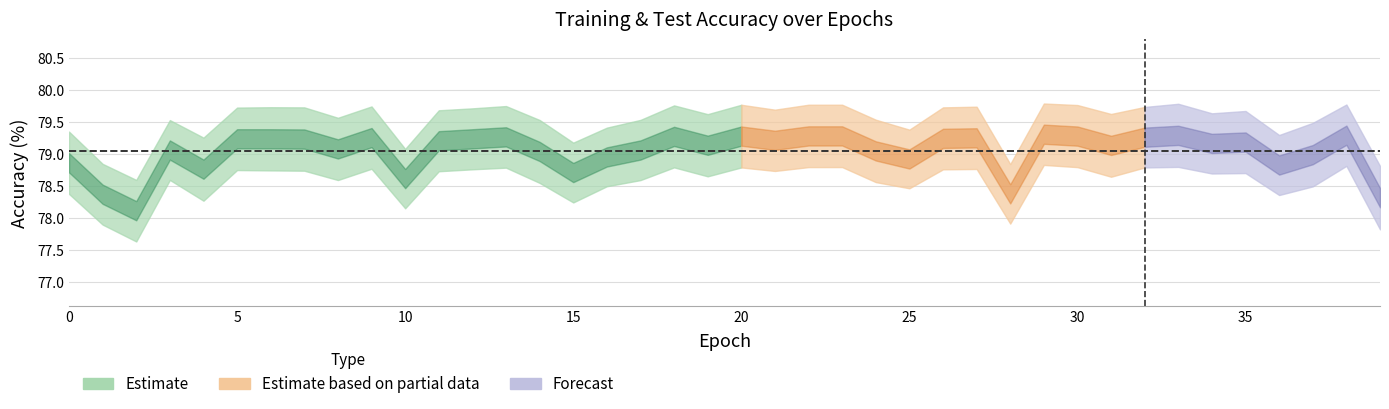

What is the difference between the test_acc values at 13 and 39?

1.0